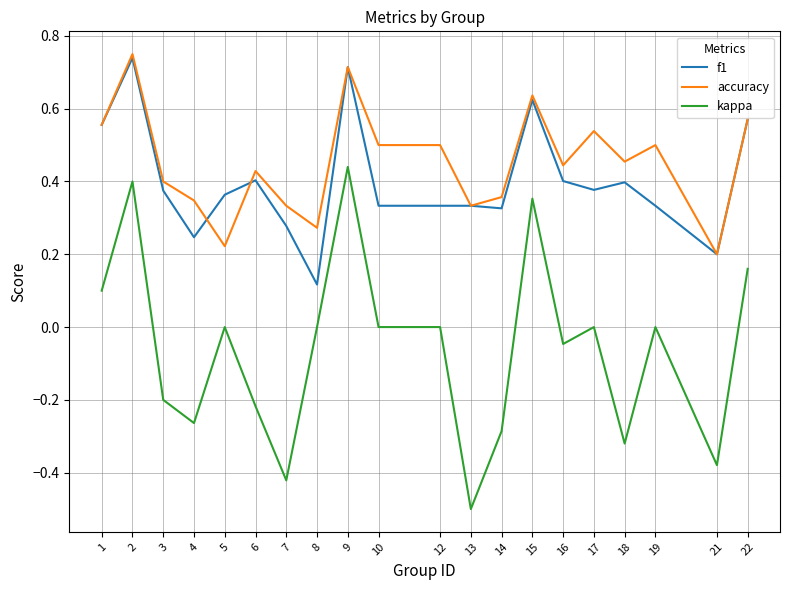

True or false: accuracy has a value of 0.3 at 22.

False